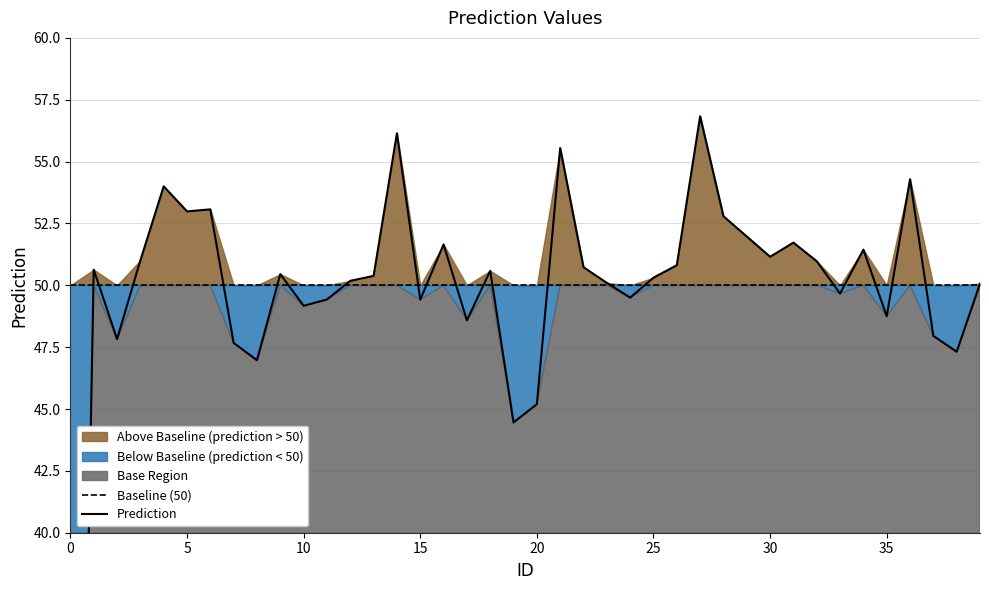

What is the average value of the Prediction series?

49.3